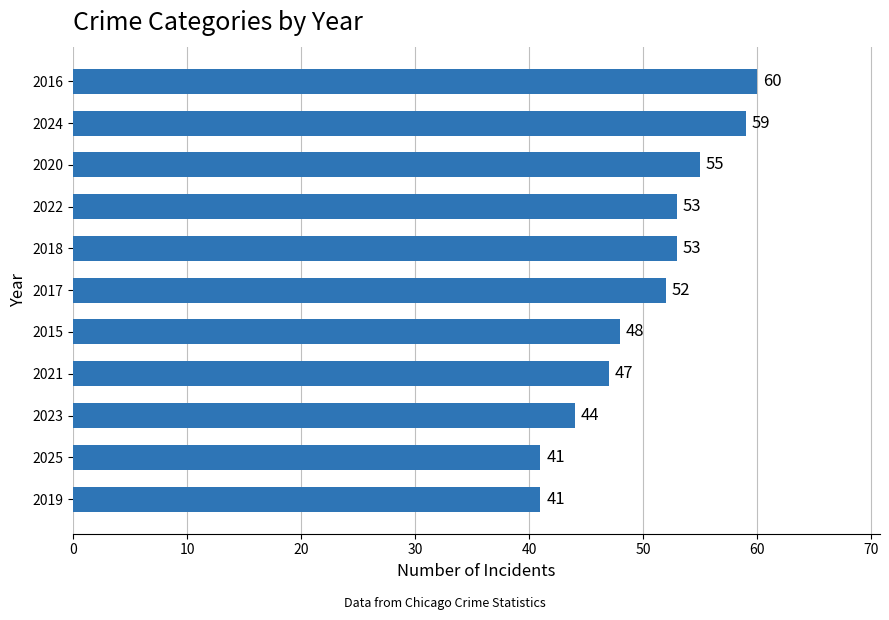

Approximately how many times larger is the value at 2024 compared to 2019?

1.4